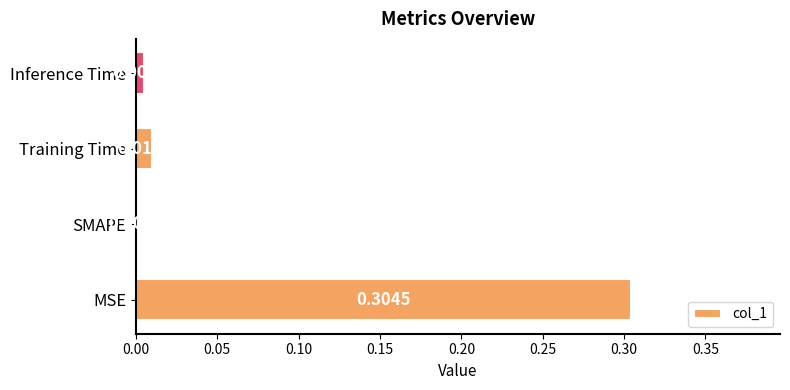

At which label is the value closest to 0?

SMAPE